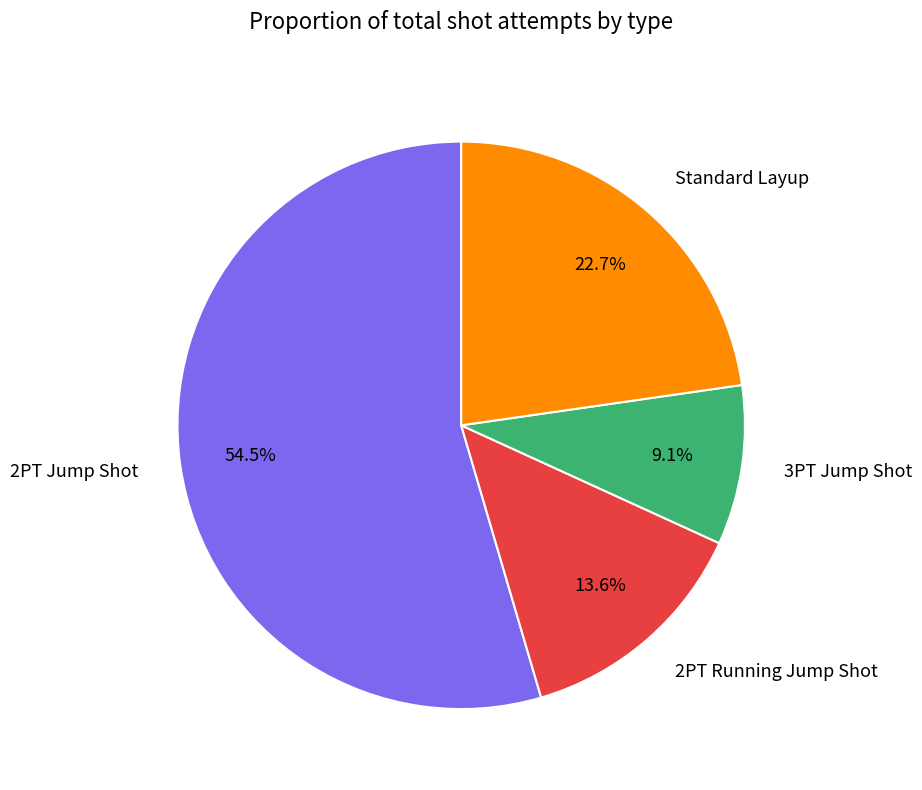

To the nearest percent, what is the difference between the 2PT Running Jump Shot and 3PT Jump Shot slice percentages?

5%